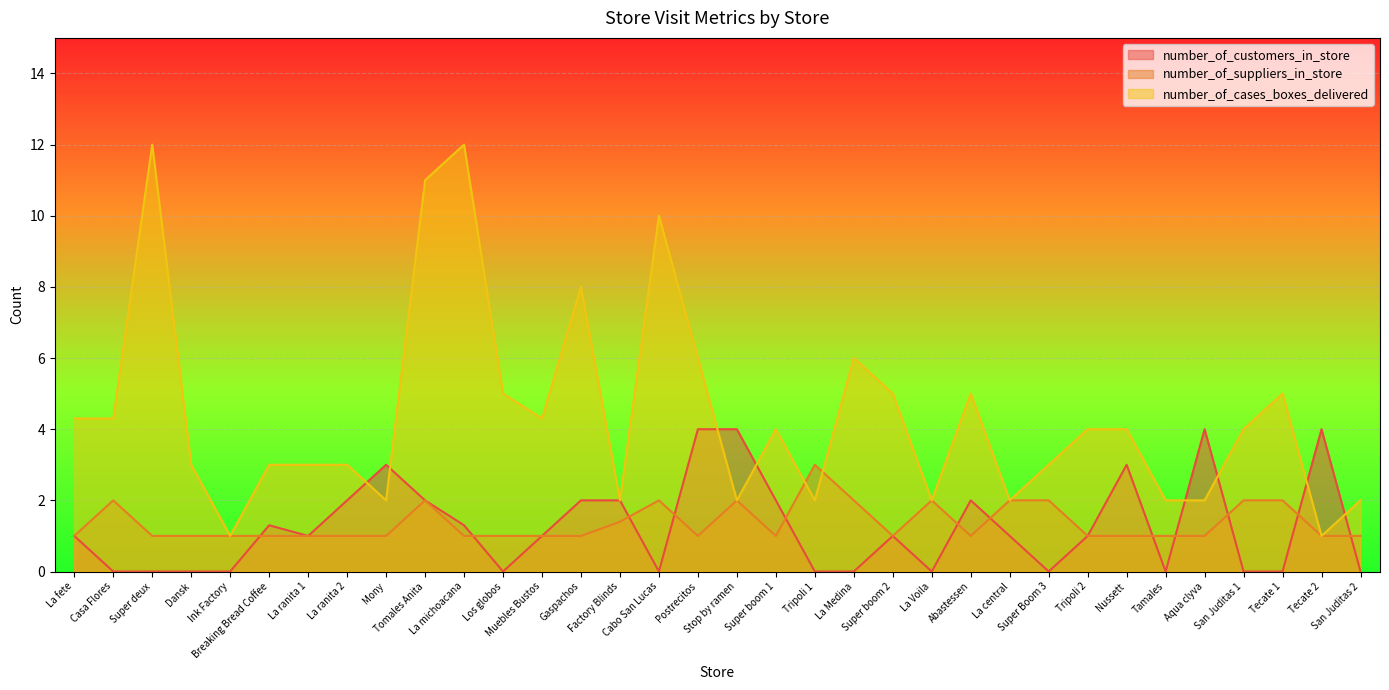

At which category is the sum across all series the highest?

Tomales Anita